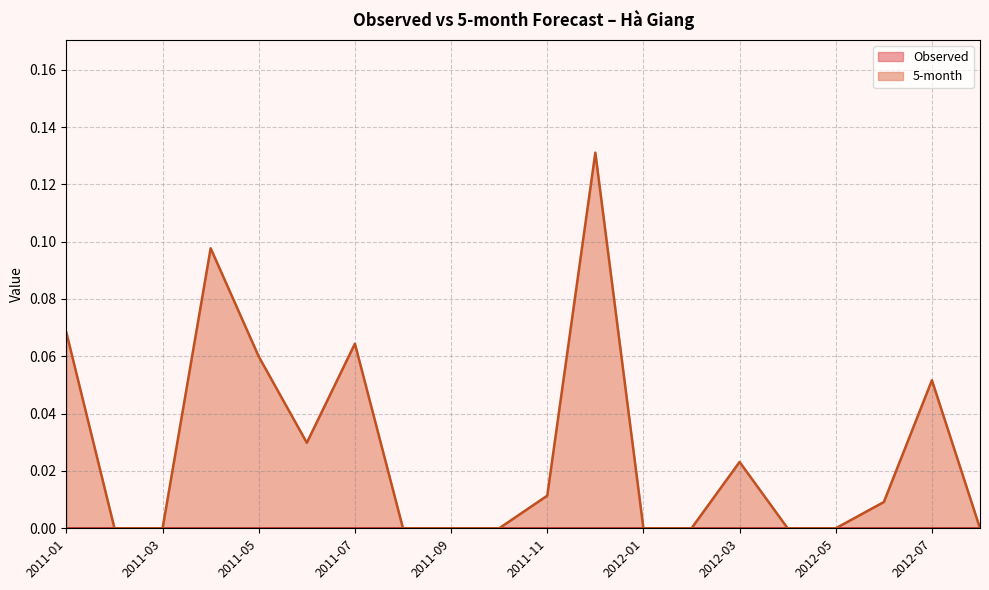

At which category does the data reach its first local valley?

2011-06